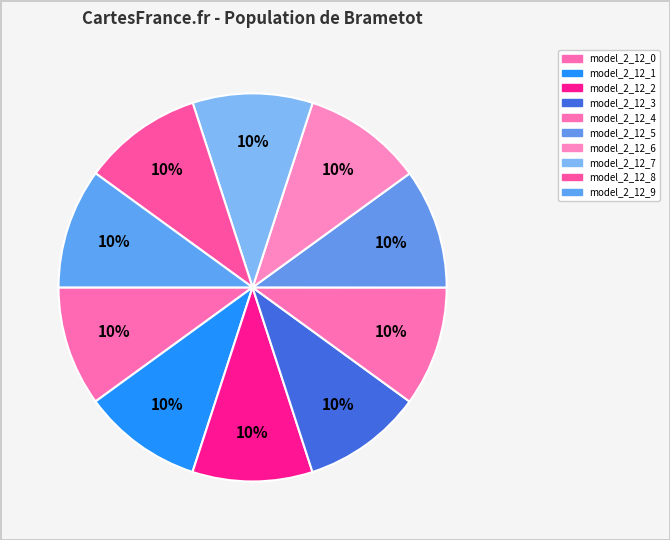

To the nearest percent, what percentage of the pie is model_2_12_6?

10%